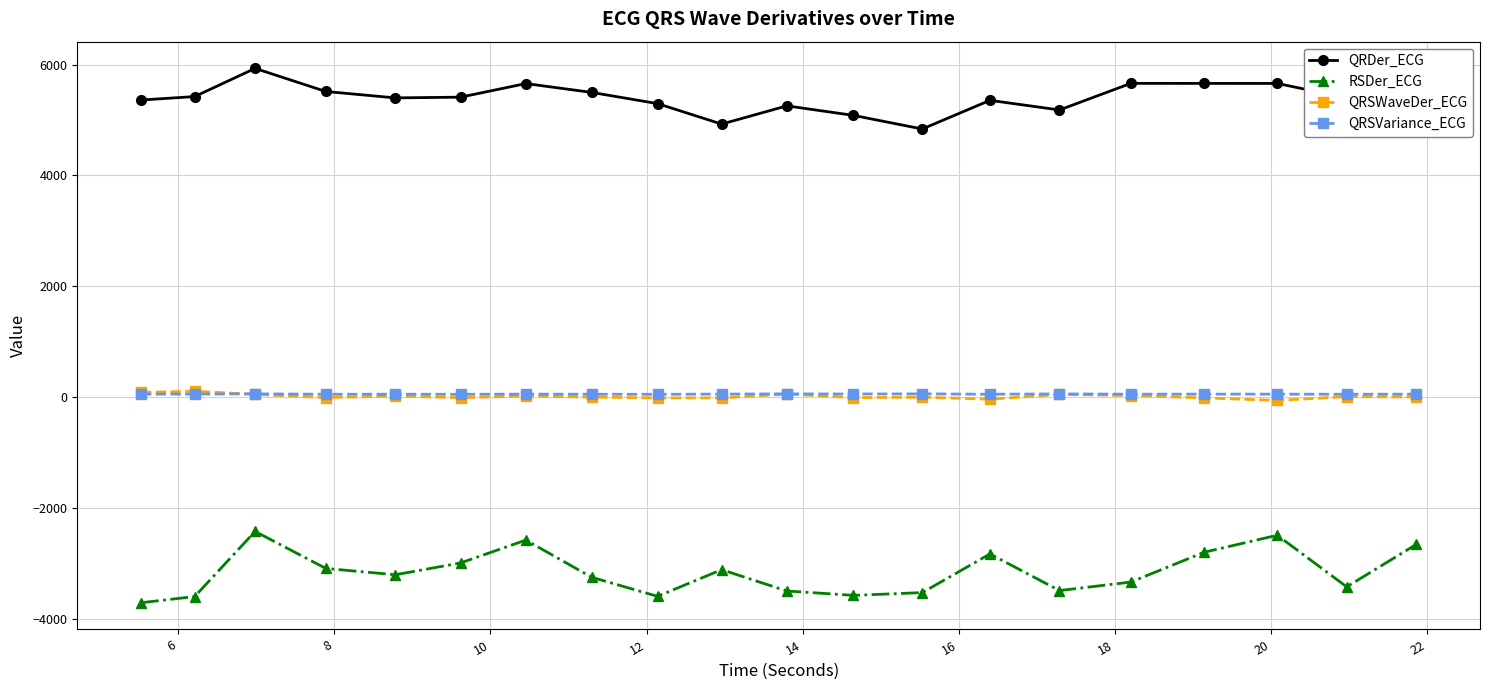

What are all the series names shown in the legend?

QRDer_ECG, RSDer_ECG, QRSWaveDer_ECG, QRSVariance_ECG